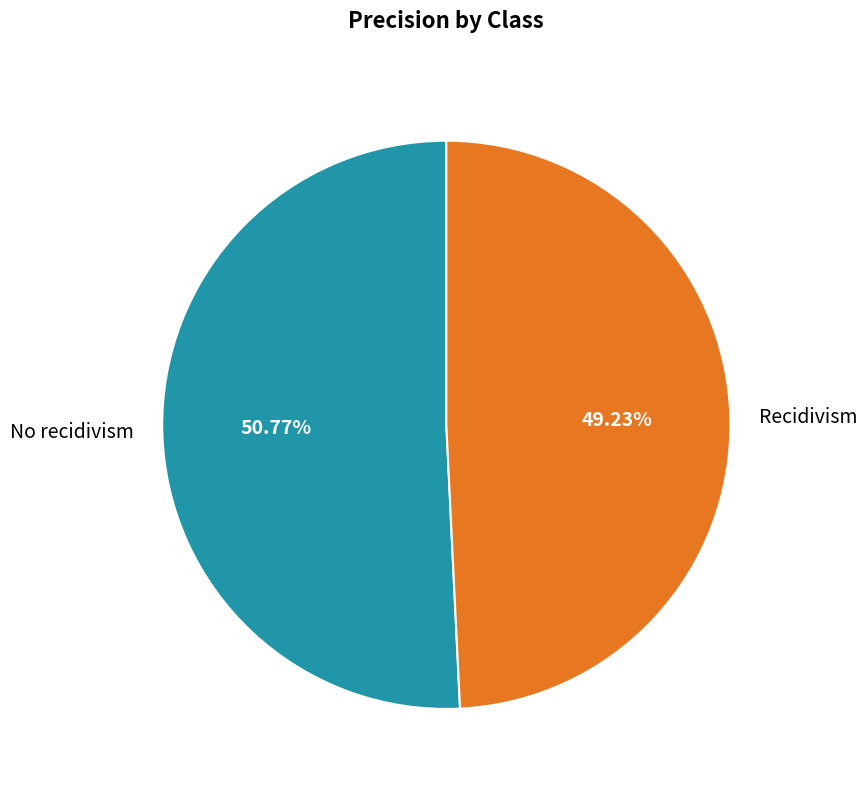

To the nearest percent, what percentage of the pie is No recidivism?

51%